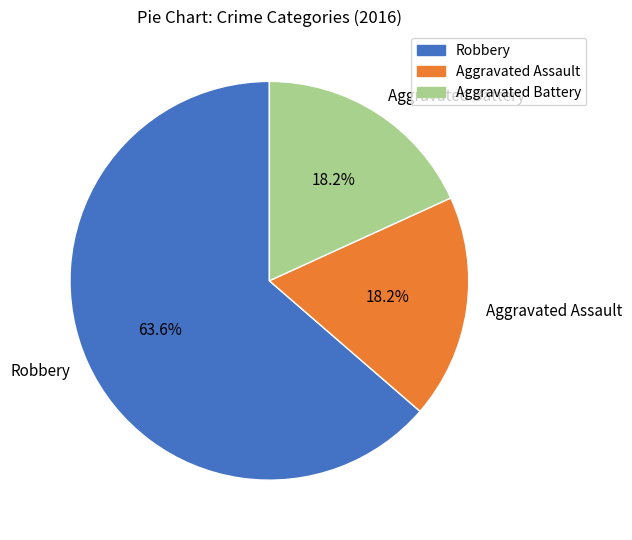

What is the largest slice in the pie chart?

Robbery